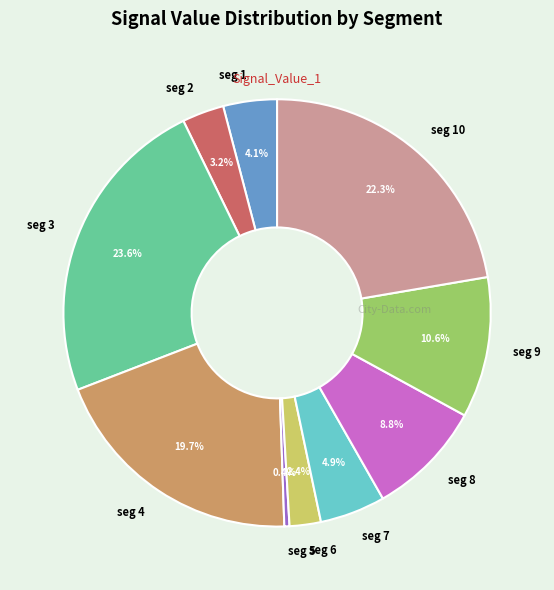

Do seg 10 and seg 6 together represent more than half of the pie?

No